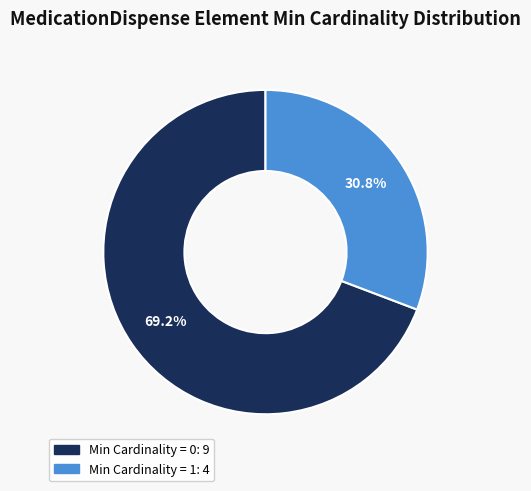

Does any single category account for the majority?

Yes